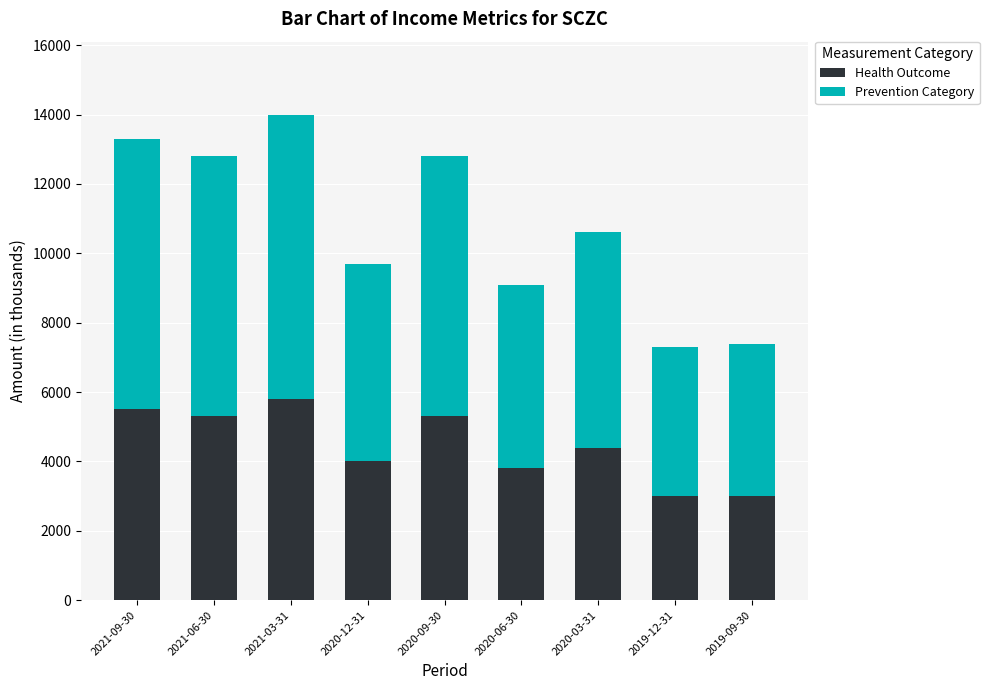

How many distinct data groups are displayed?

2